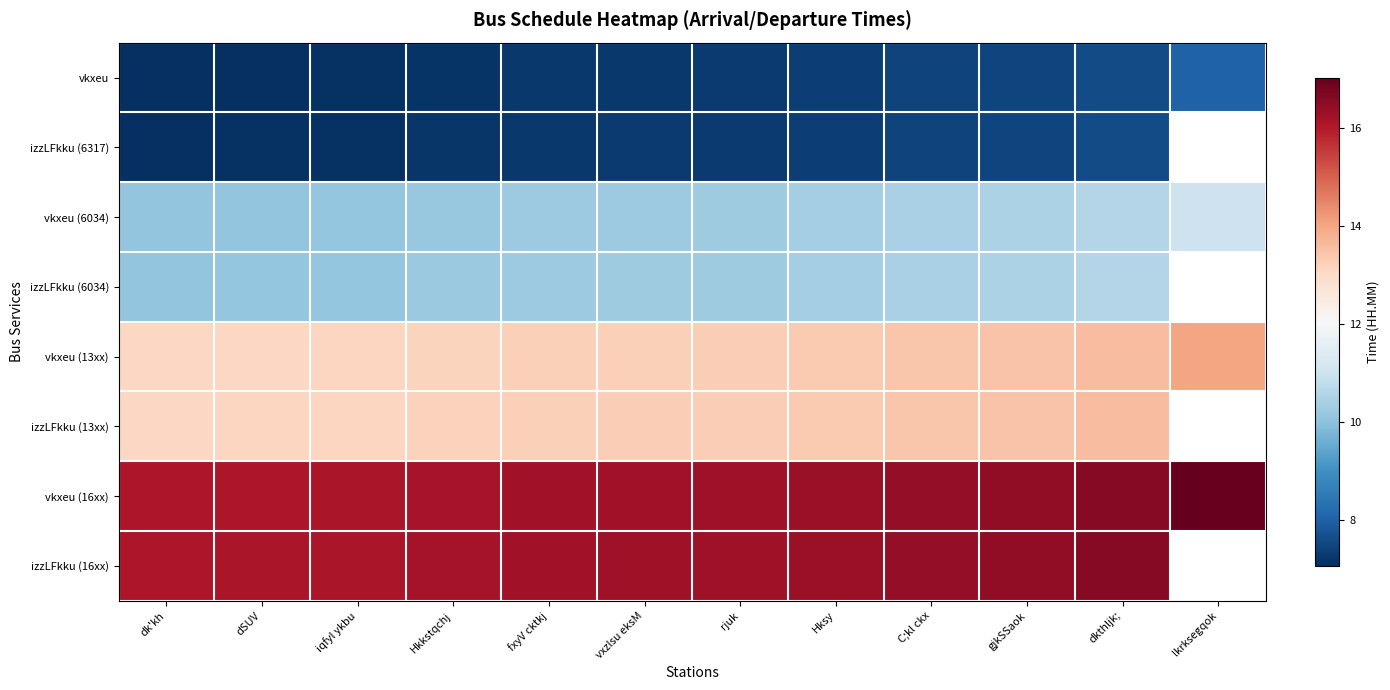

How many data points does each series have?

12